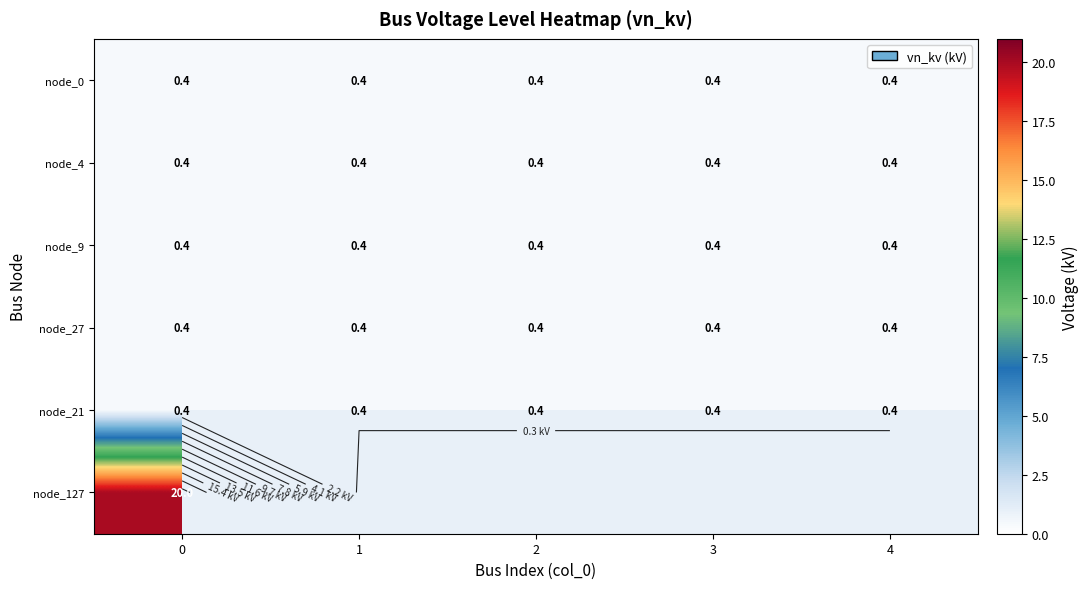

List the series in order of their peak value, lowest first.

node_0, node_4, node_9, node_27, node_21, node_127